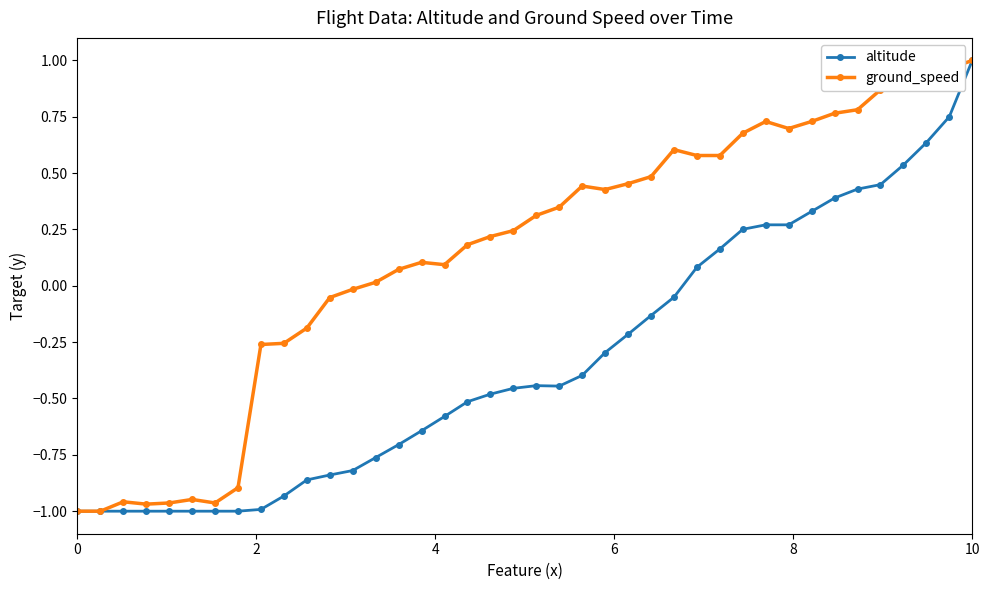

Which series has the largest total across all categories?

ground_speed